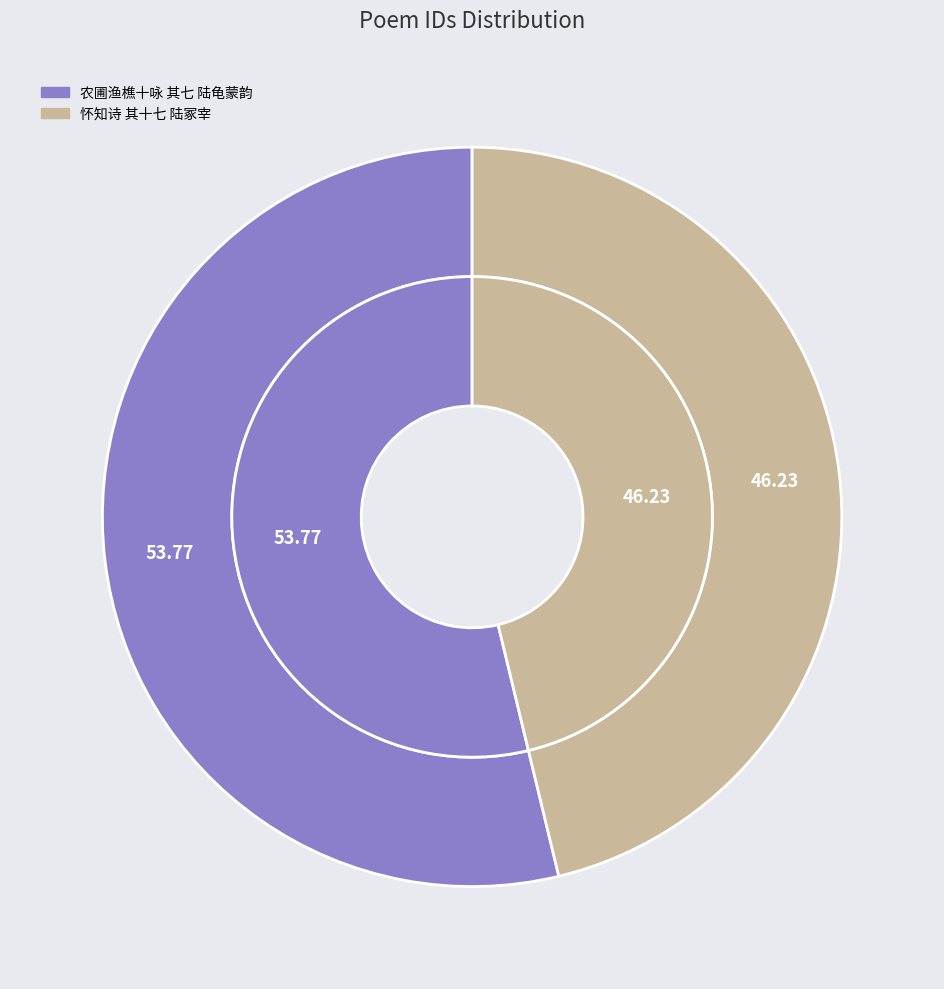

What is the smallest slice in the pie chart?

怀知诗 其十七 陆冢宰